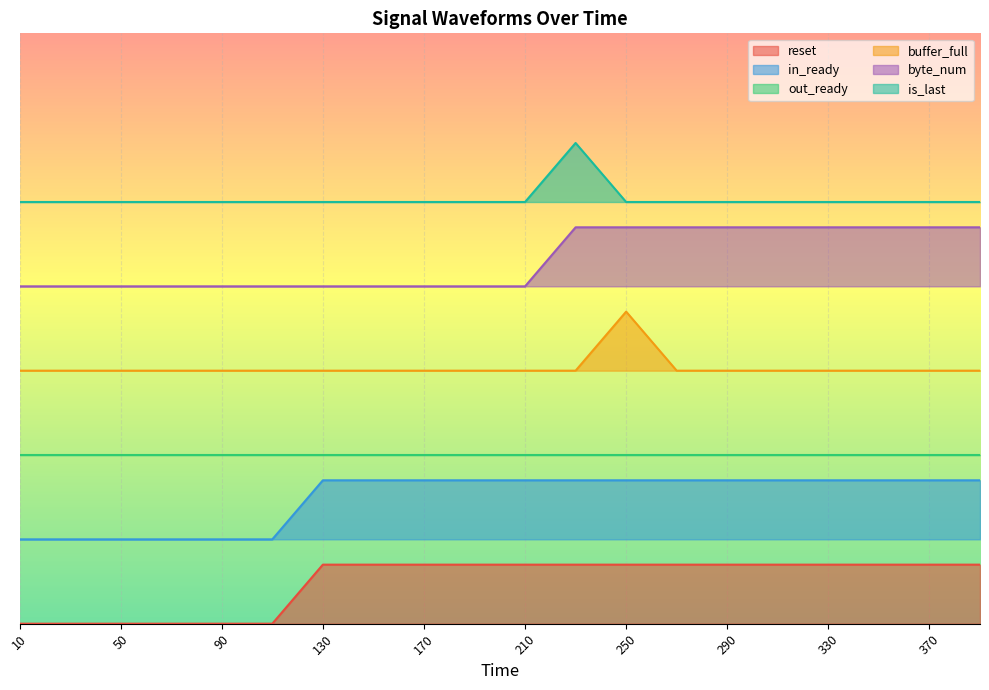

What is the difference between the highest and lowest values at 50?

2.5